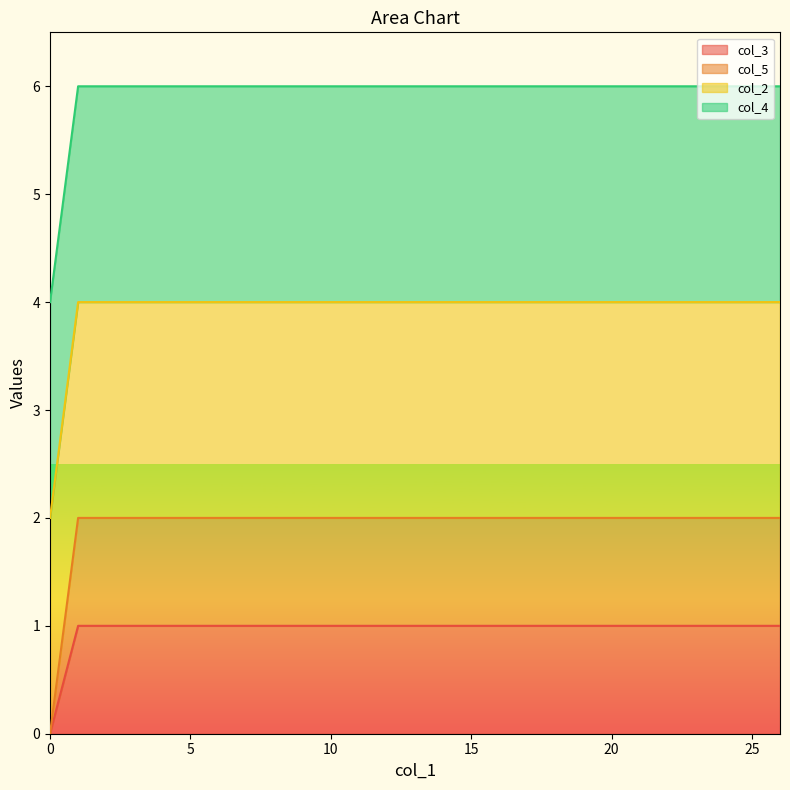

True or false: col_3 and col_5 cross at least once.

False